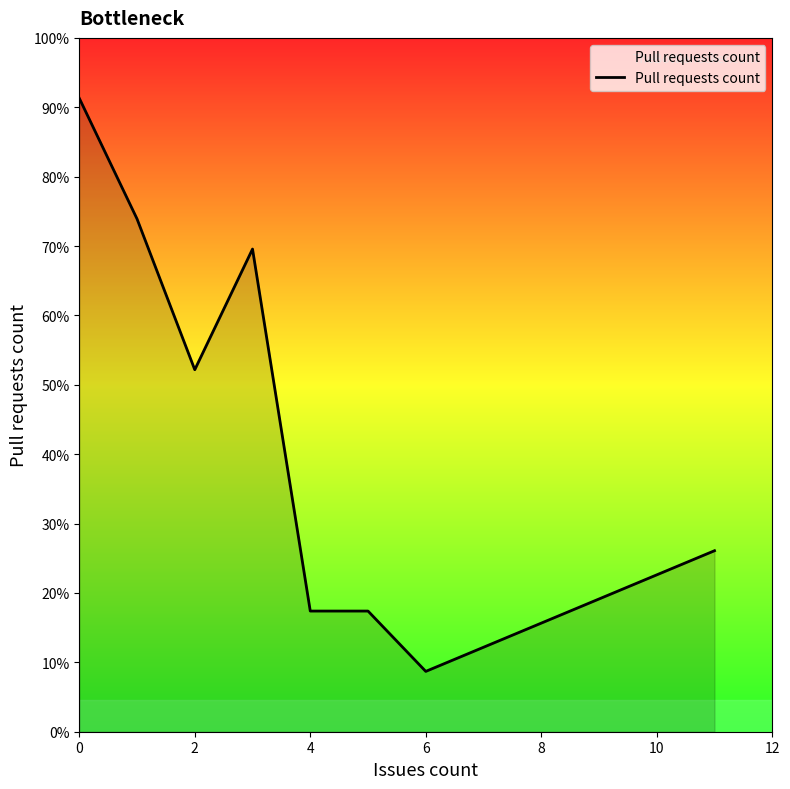

True or false: the data has more than 2 interior local peaks.

False